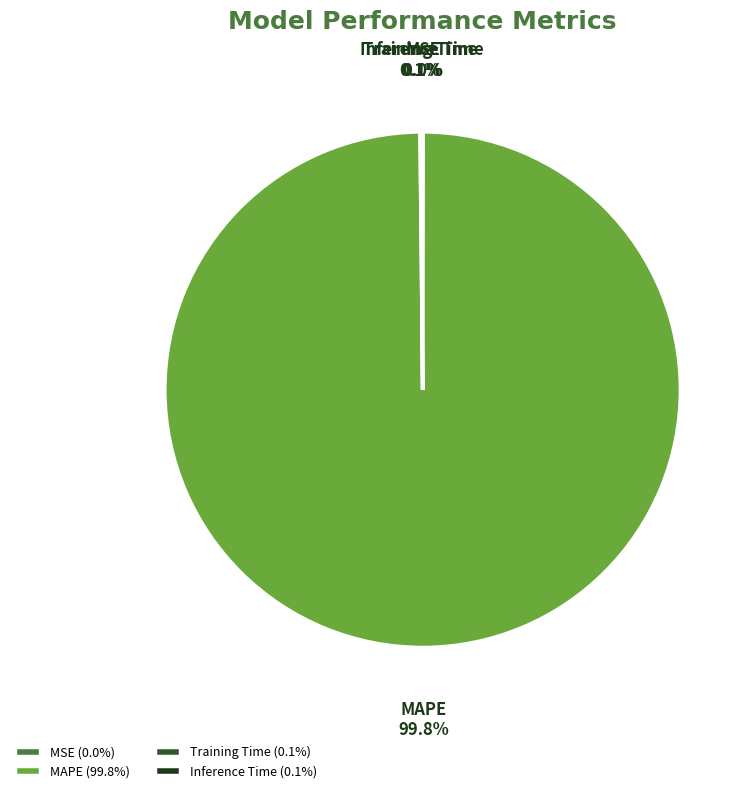

Does MAPE represent more than half of the total?

Yes